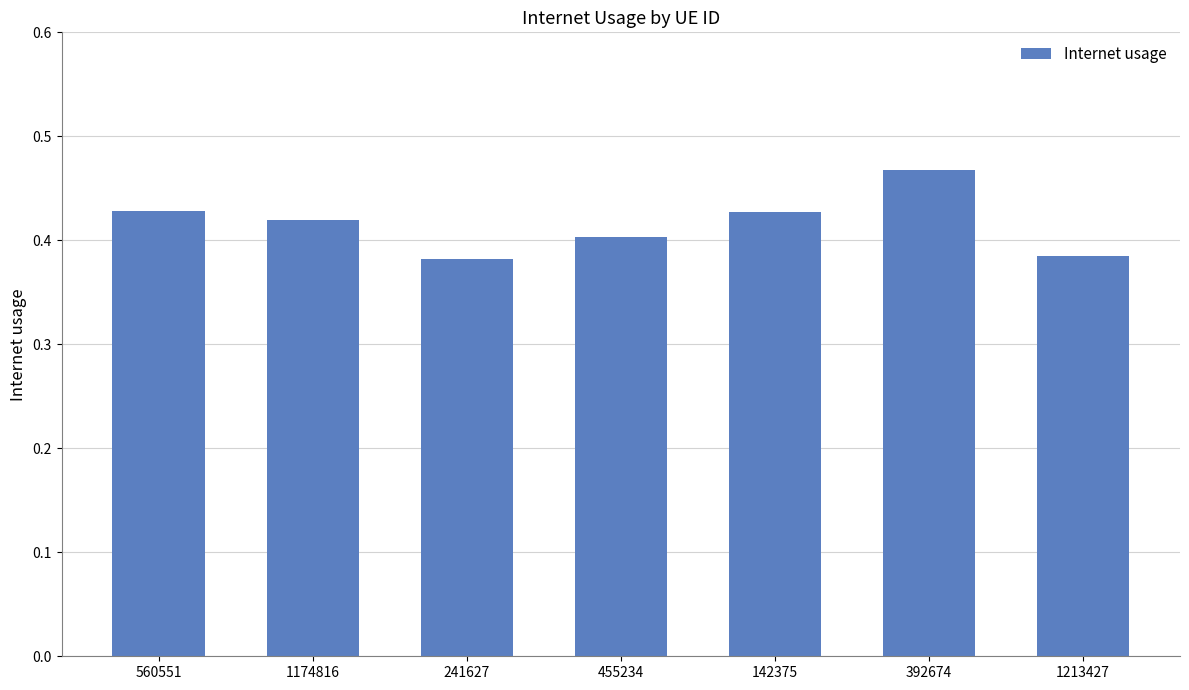

What is the label of the 2nd bar from the right?

392674